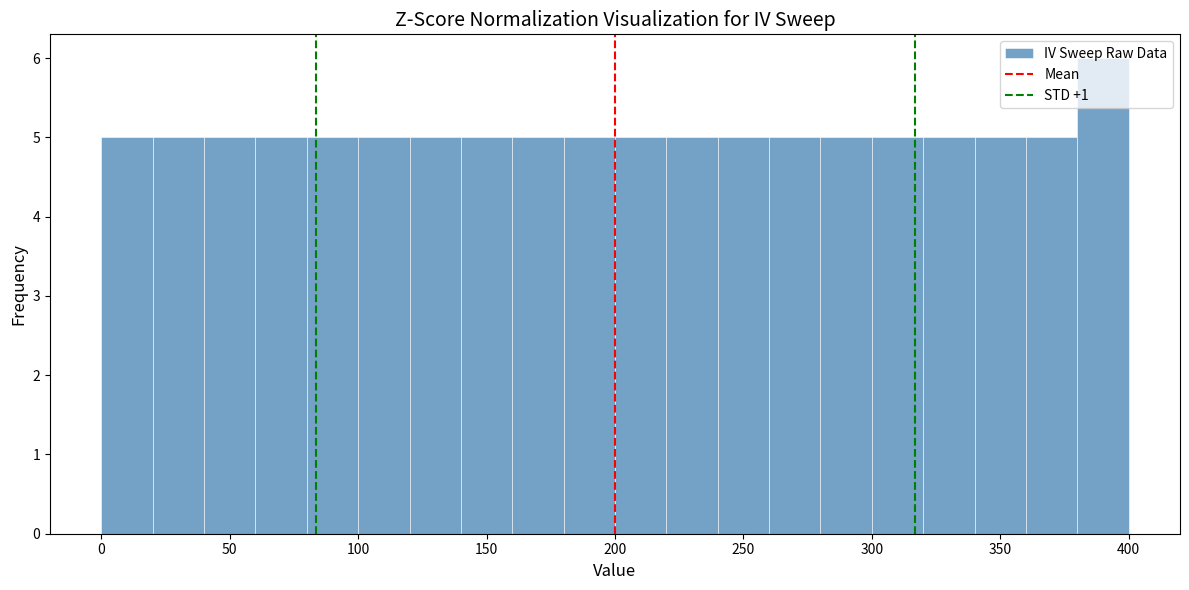

Reading left to right, transcribe this chart: for each bar, give the range it covers on the x-axis and its height. The values are not printed on the chart, so give them approximately, as read against the axis.

0 to 20: 5
20 to 40: 5
40 to 60: 5
60 to 80: 5
80 to 100: 5
100 to 120: 5
120 to 140: 5
140 to 160: 5
160 to 180: 5
180 to 200: 5
200 to 220: 5
220 to 240: 5
240 to 260: 5
260 to 280: 5
280 to 300: 5
300 to 320: 5
320 to 340: 5
340 to 360: 5
360 to 380: 5
380 to 400: 6